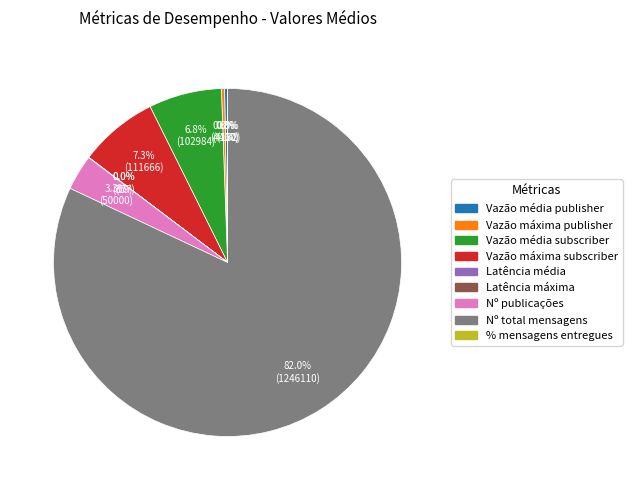

To the nearest percent, what portion does Vazão máxima subscriber represent?

7%